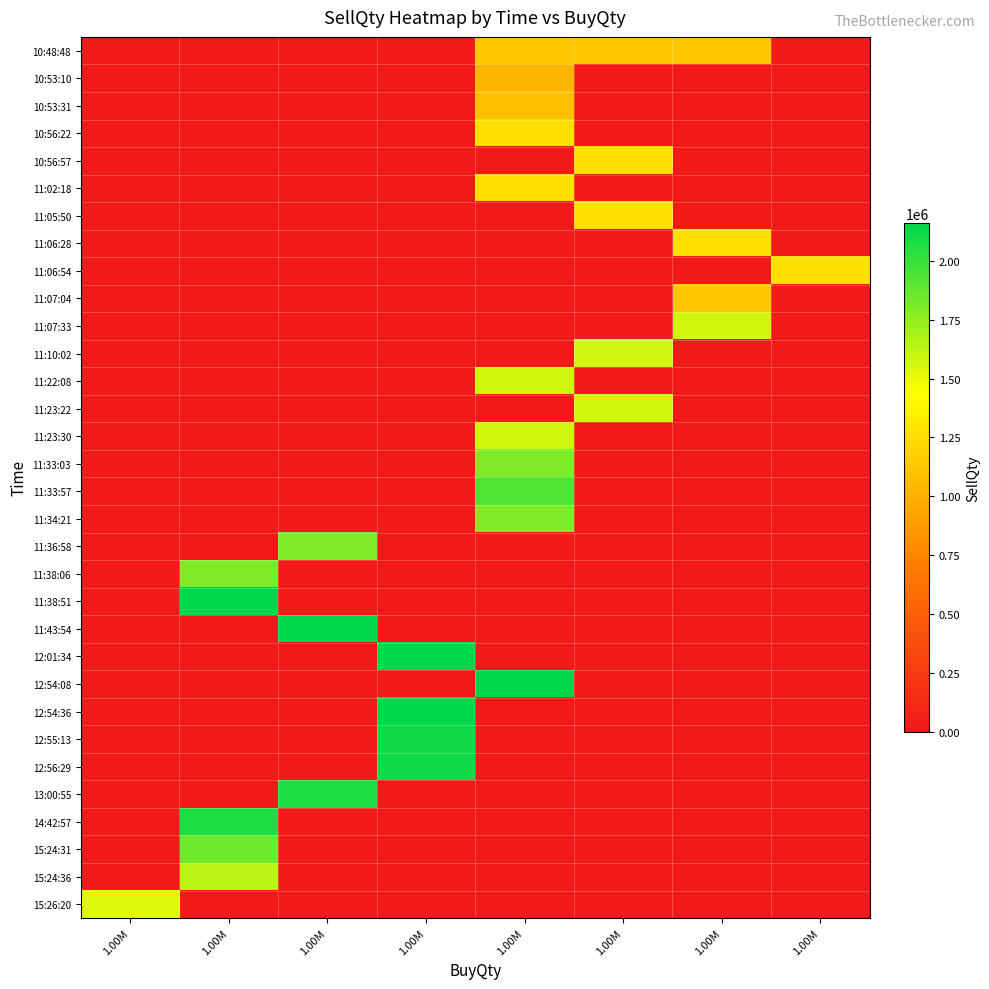

How many categories are shown in the chart?

8